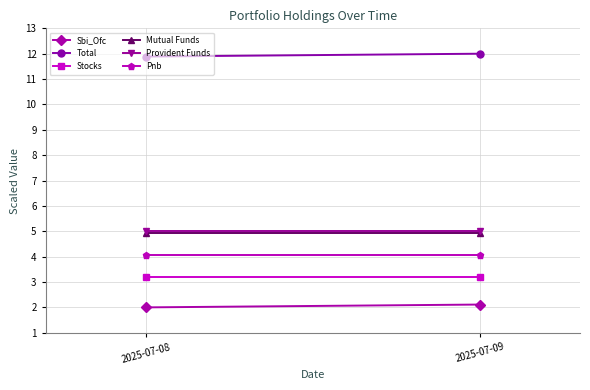

What is the maximum value shown in the chart?

12.0